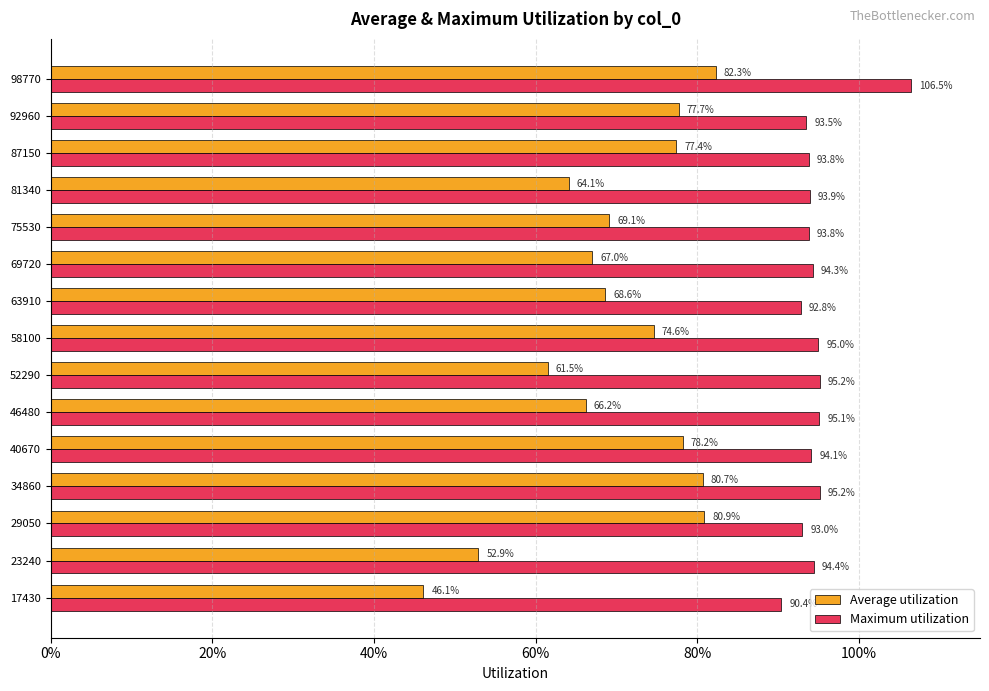

What are all the series names shown in the legend?

Average utilization, Maximum utilization